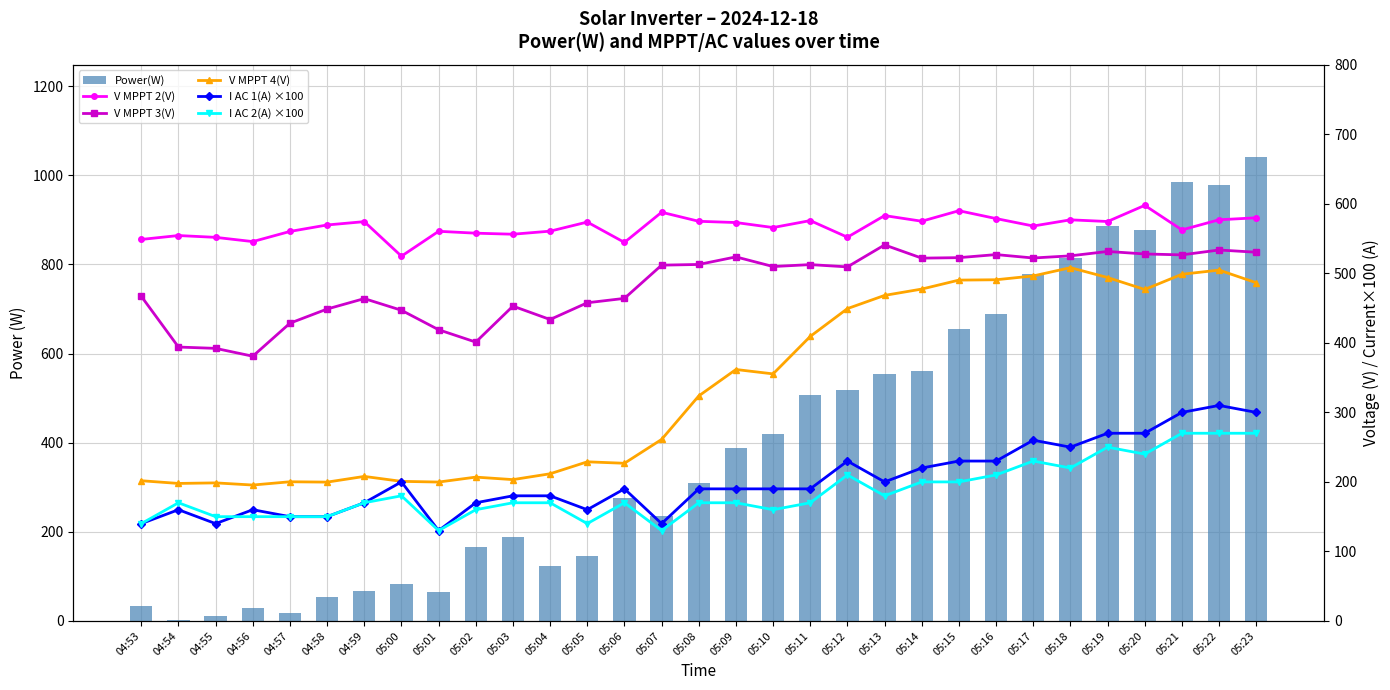

At which label does I AC 2(A) ×100 first exceed 170?

05:00